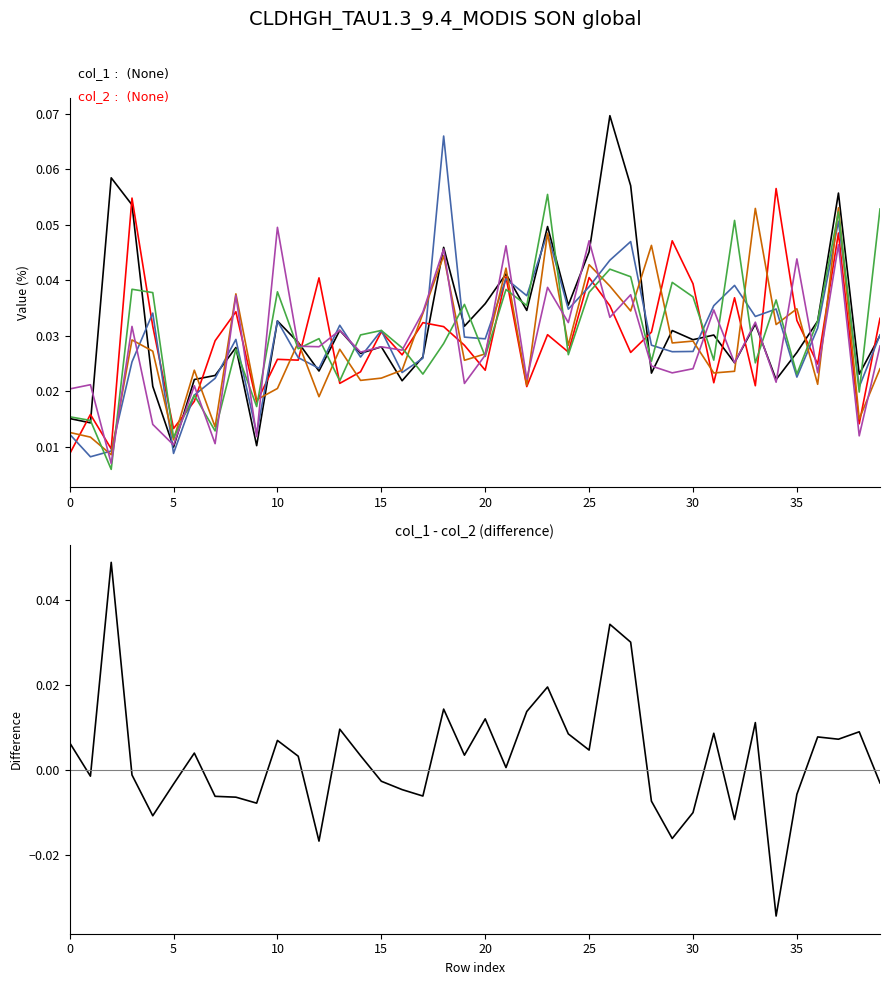

True or false: col_2 has a value of 0.0 at 21.

False